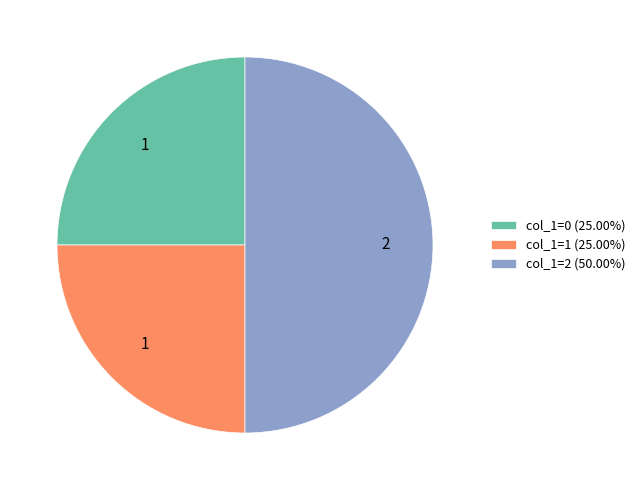

Approximately how many times larger is the value at col_1=1 (25.00%) compared to col_1=0 (25.00%)?

1.0